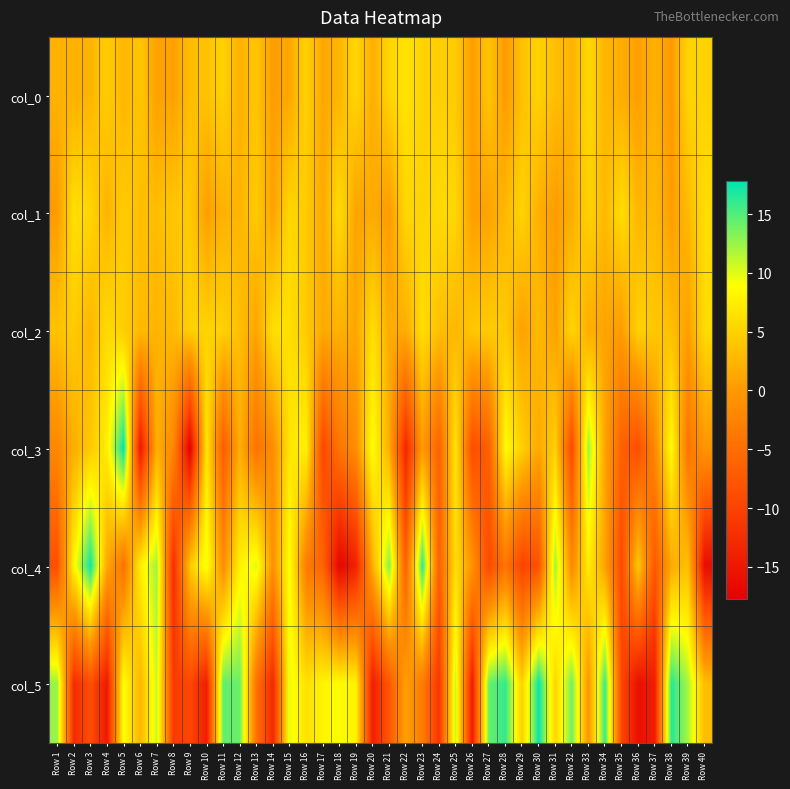

At which category does the chart reach its minimum across all series?

Row 9